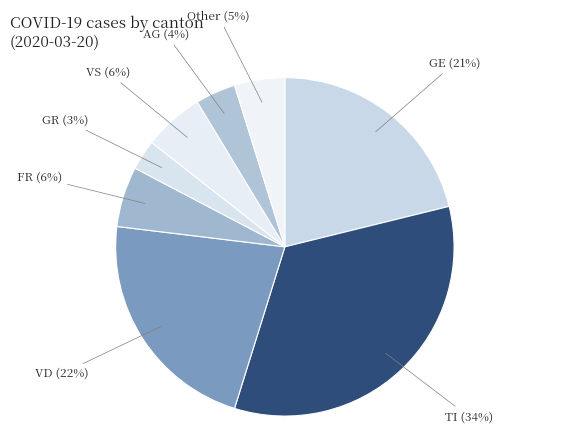

What percentage is the VS (6%) slice, to the nearest percent?

6%